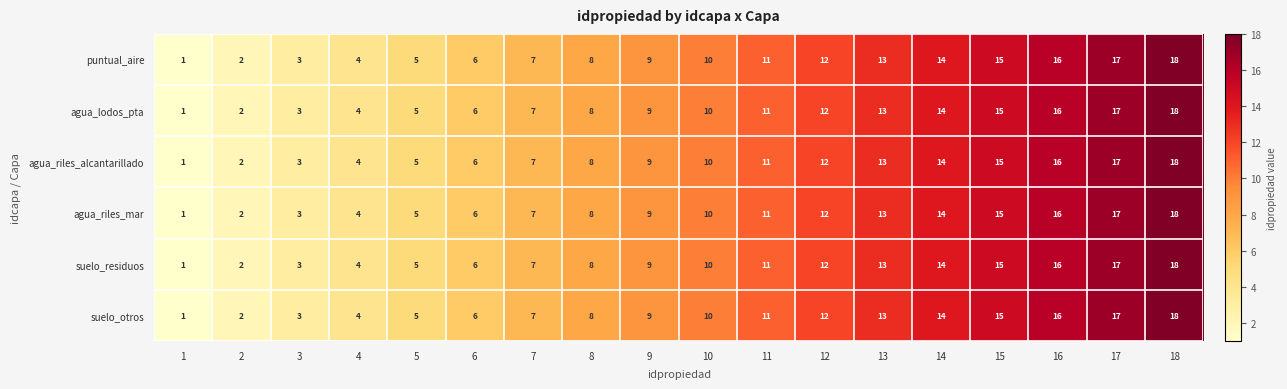

What is the average value of the agua_riles_mar series?

10